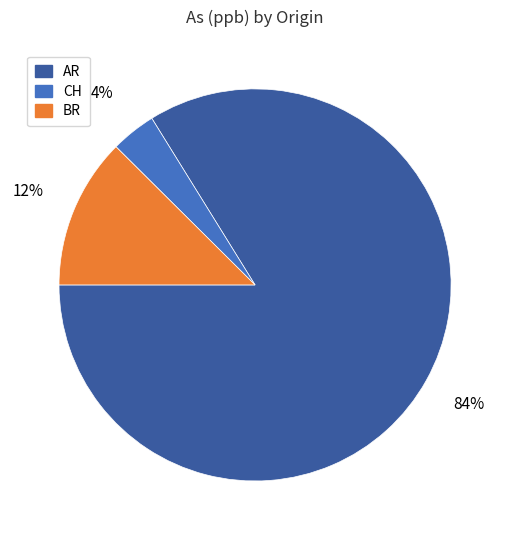

How many slices are in this pie chart?

3